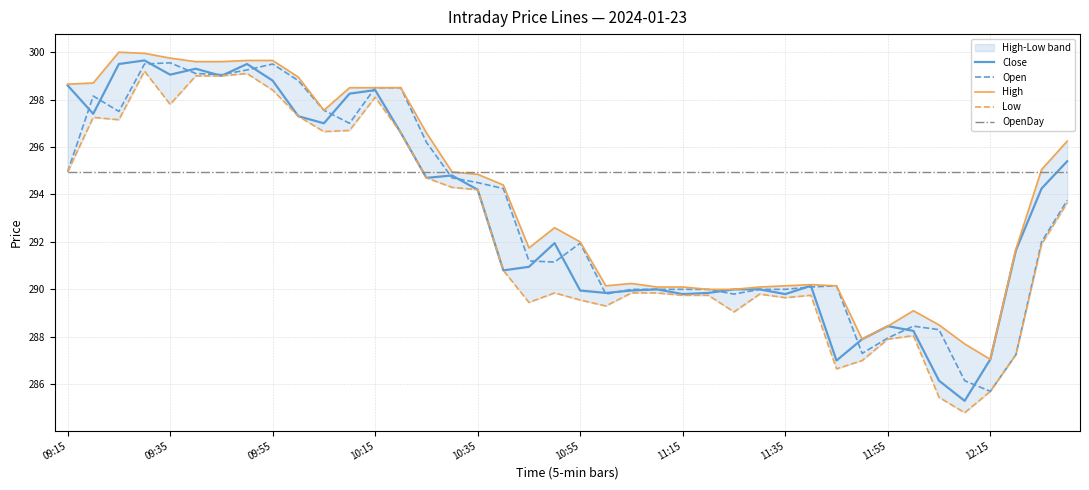

True or false: OpenDay has a value of 294.9 at 10:55.

True